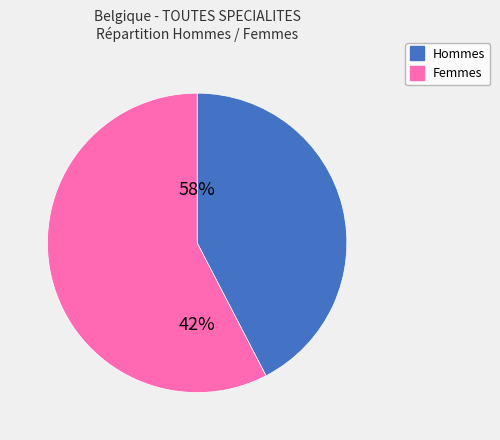

What is the smallest slice in the pie chart?

Hommes